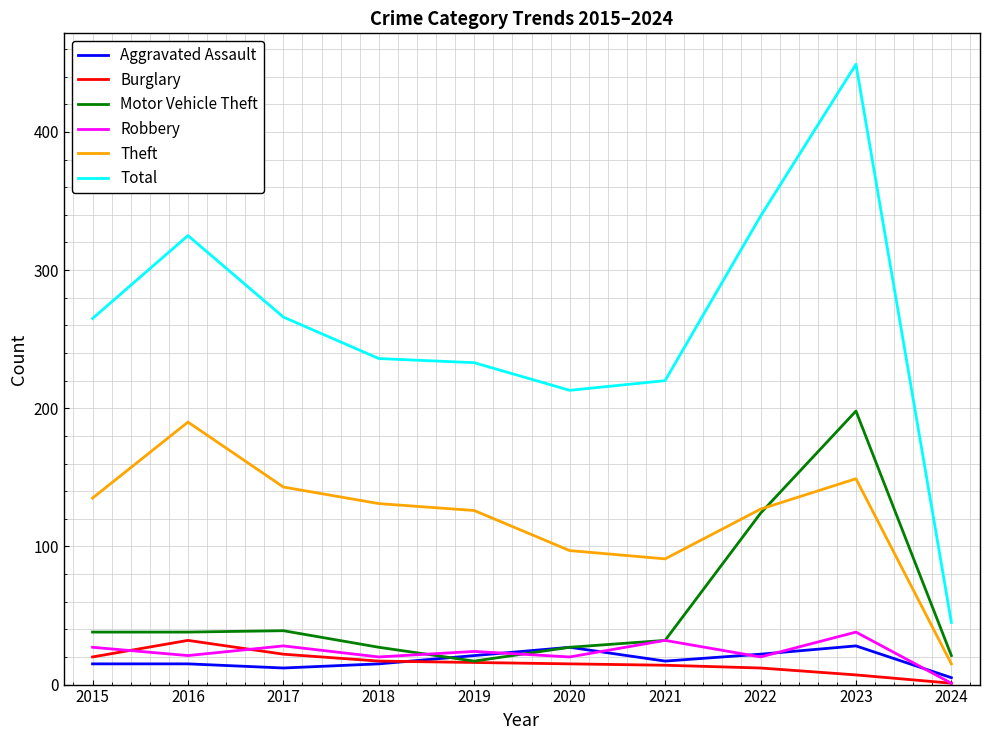

True or false: Theft has a value of 143 at 2017.

True